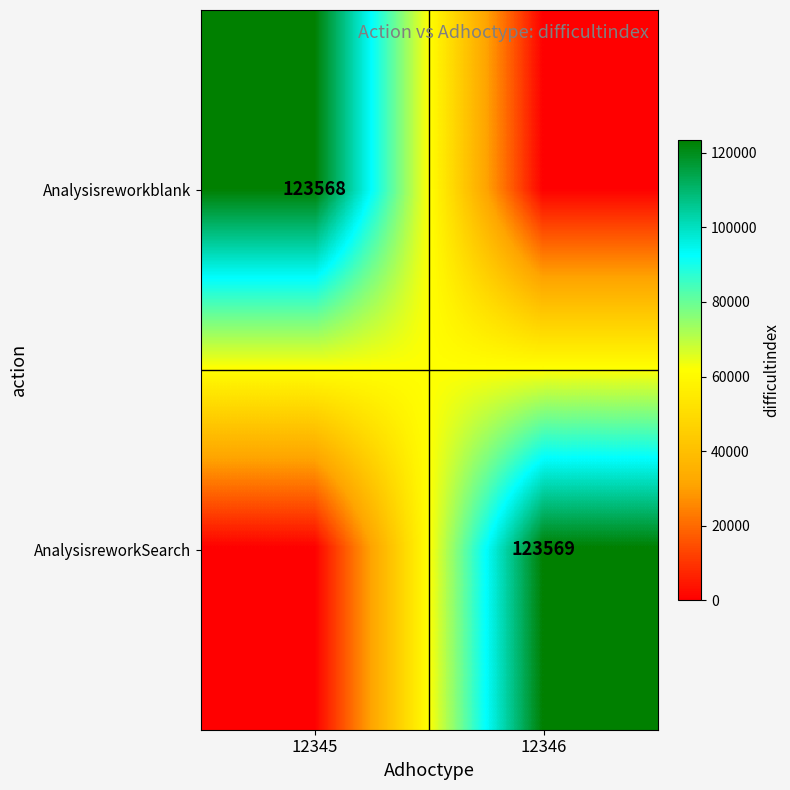

Is it true that AnalysisreworkSearch equals 123569 at 12346?

True